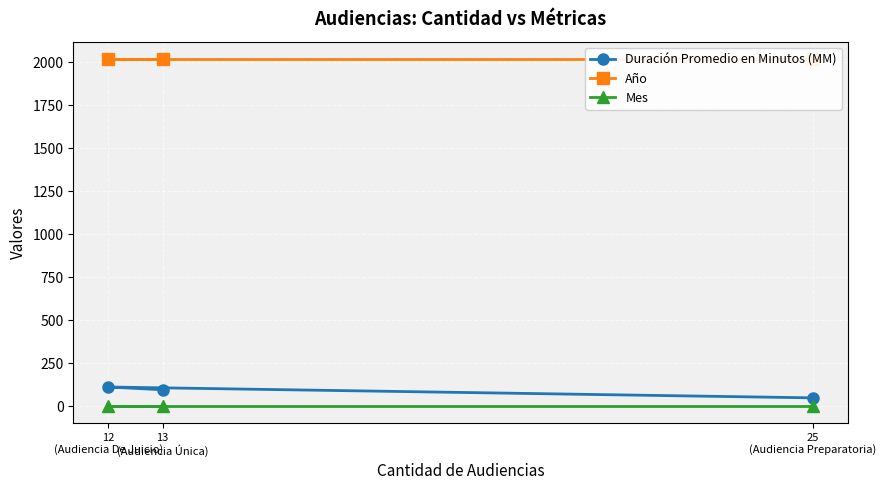

Does the chart display data point markers on the line(s)?

Yes